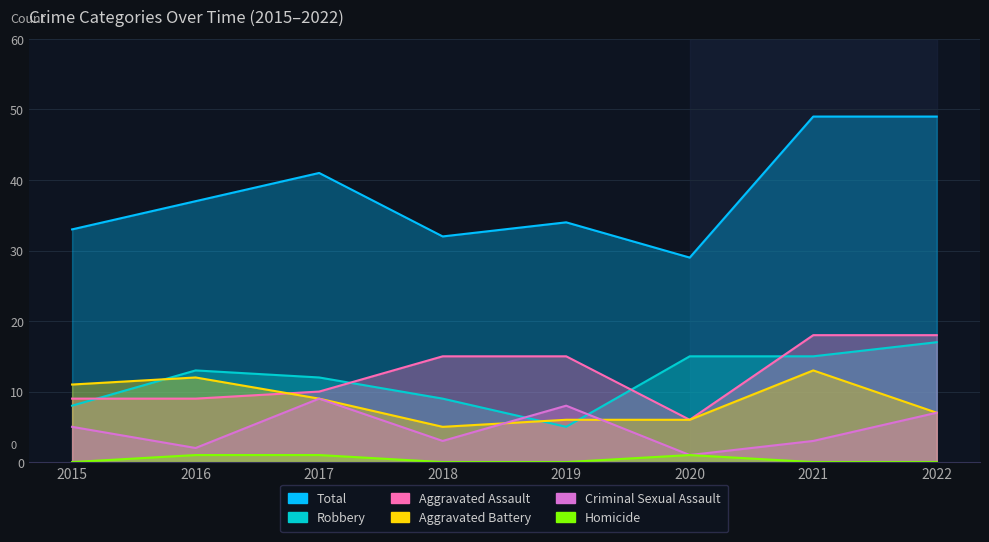

What is the maximum value shown in the chart?

49